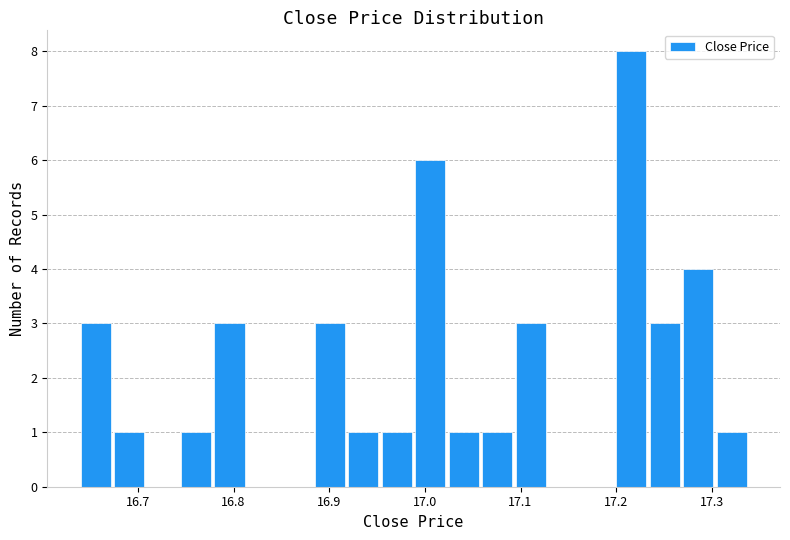

Around what value on the x-axis is the tallest bar? Give the approximate position of its centre, as read against the axis.

17.22